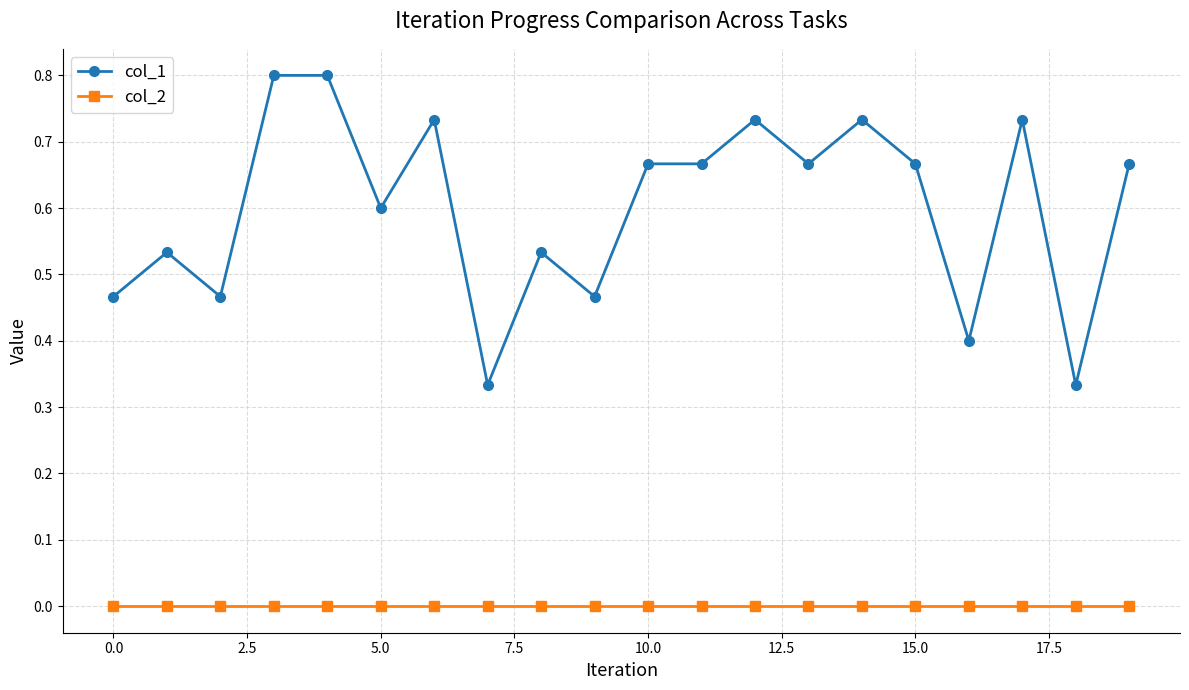

Which series has the widest spread of values?

col_1